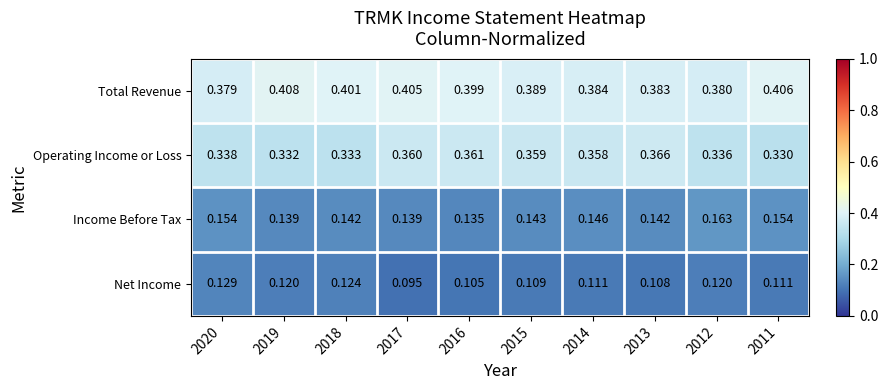

Which series has the largest total across all categories?

Total Revenue